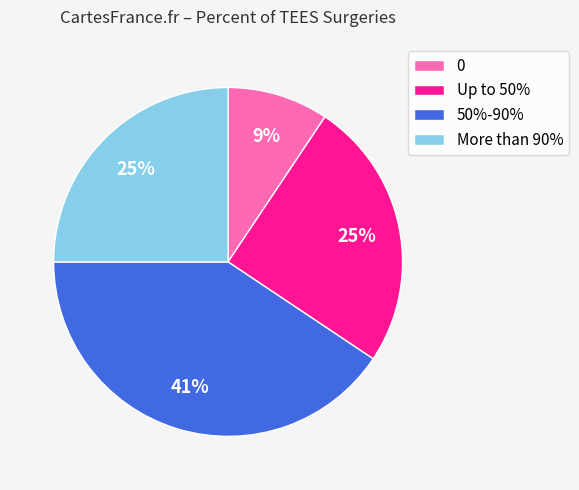

Do 50%-90% and More than 90% together represent more than half of the pie?

Yes